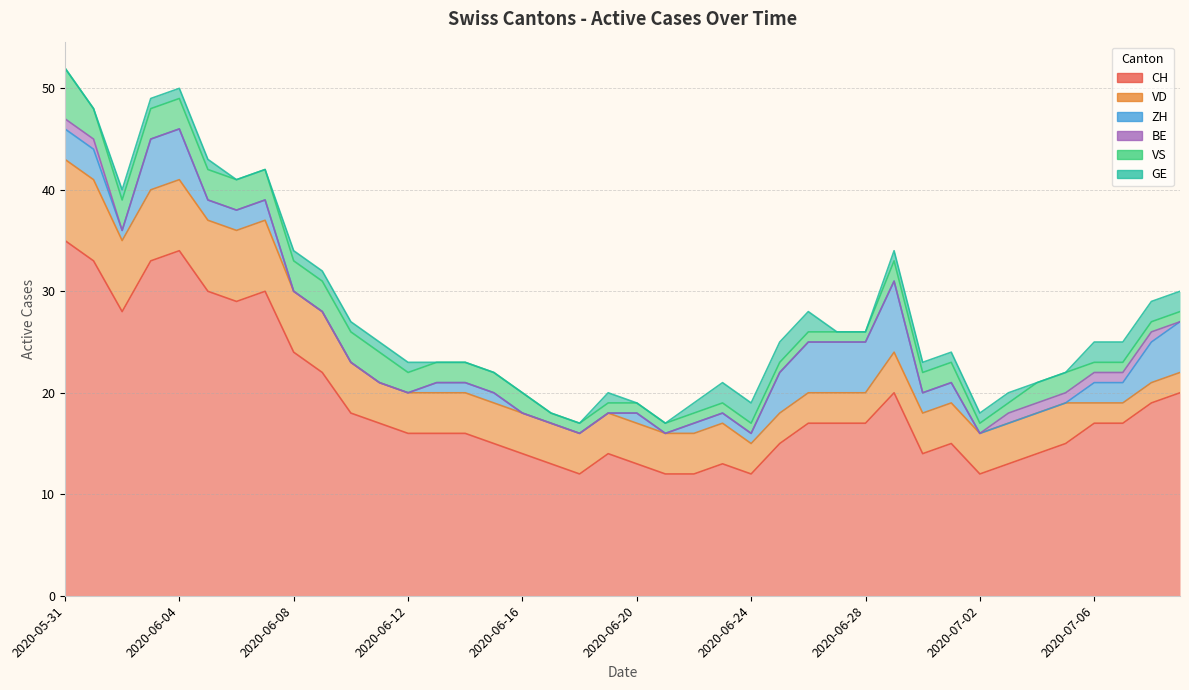

How many values in the GE series are below 1?

16